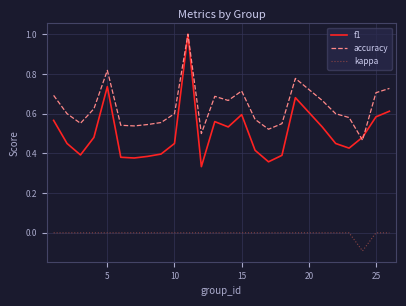

Which series has the largest total across all categories?

accuracy